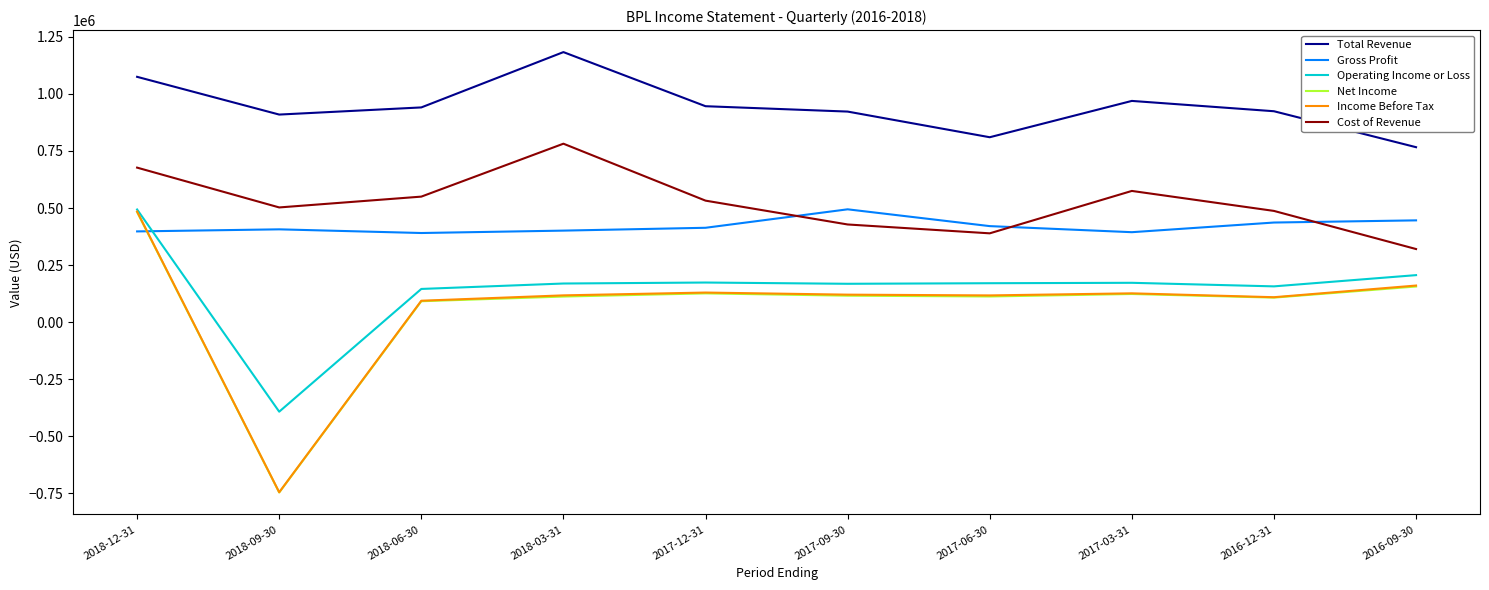

What is the minimum value for Operating Income or Loss?

-391900